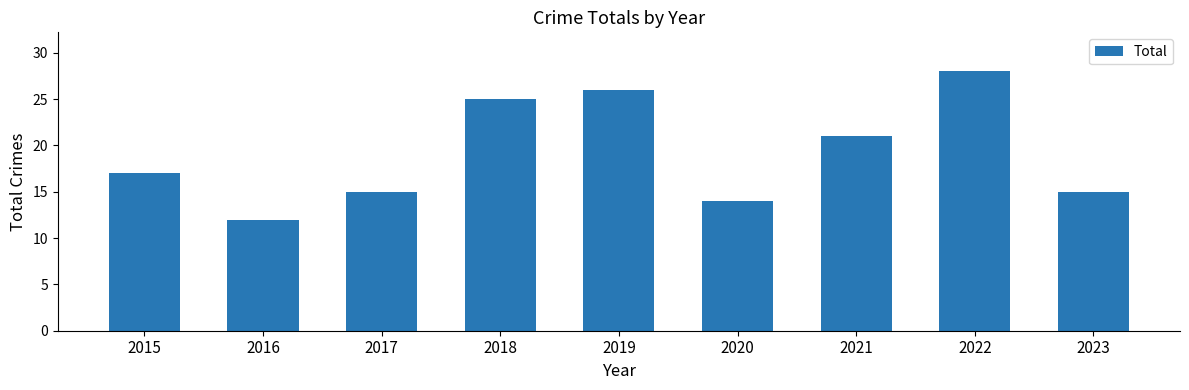

What is the smallest value displayed?

12